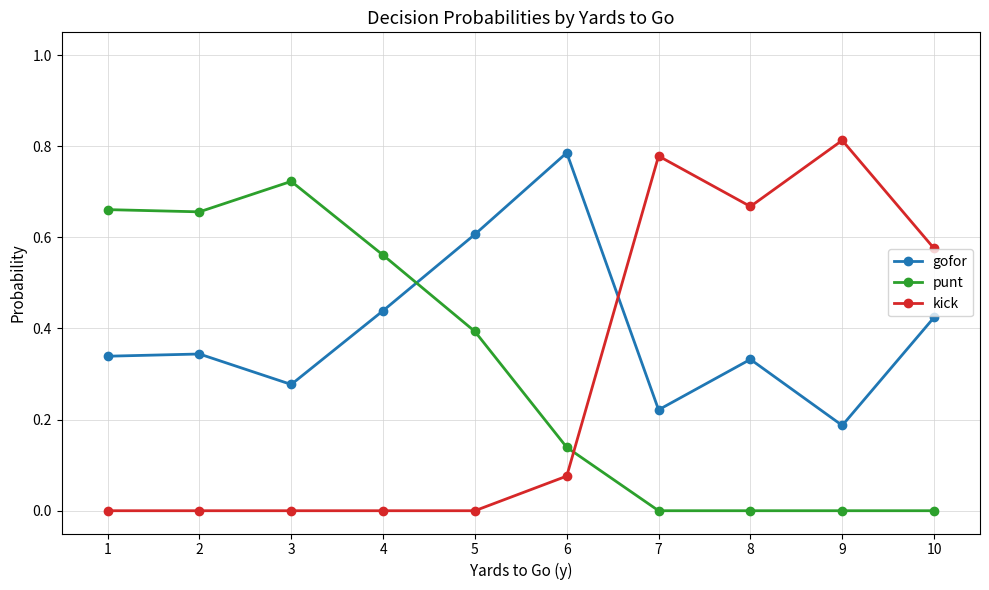

What is the sum of the gofor values at 1 and 6?

1.1